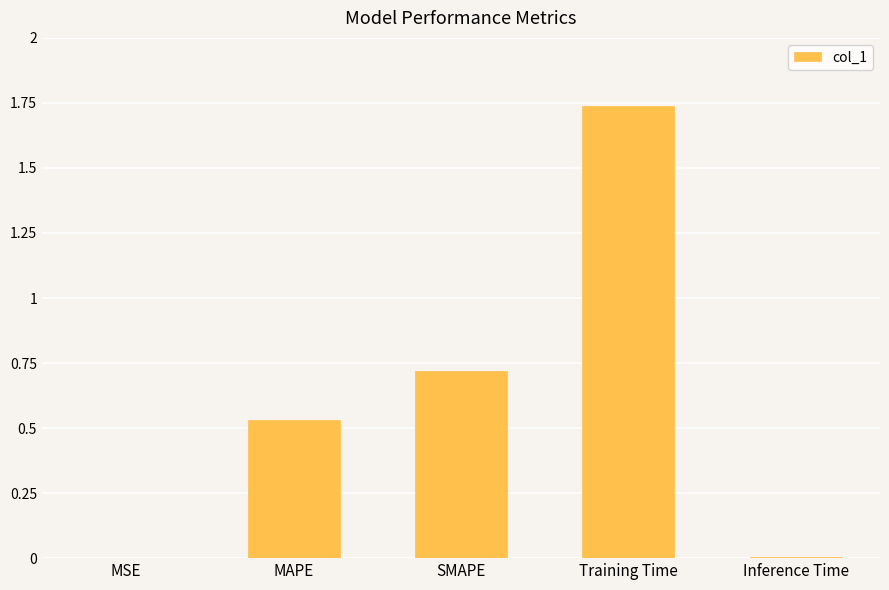

Which has a higher value, Training Time or MSE?

Training Time